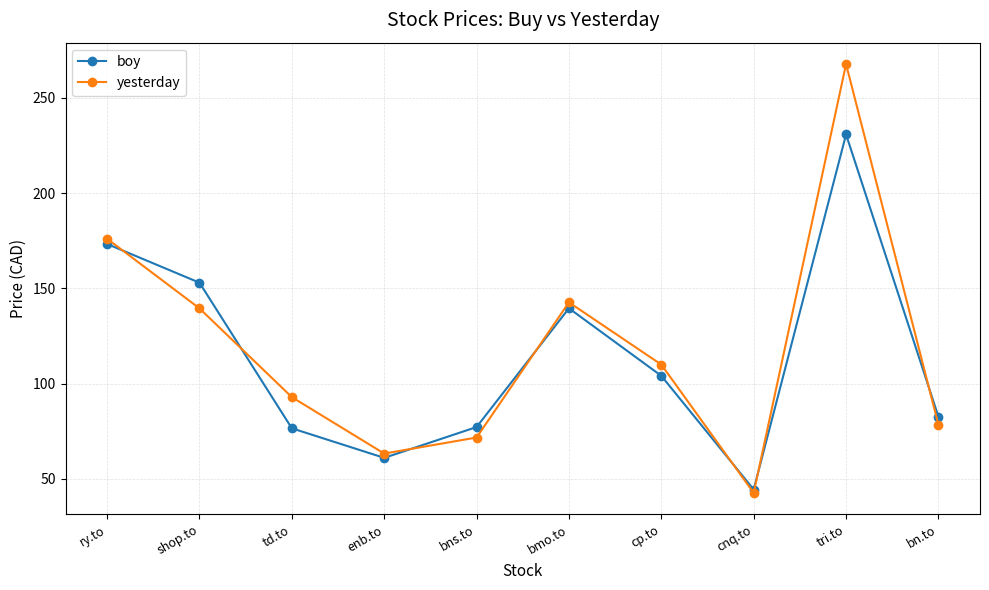

True or false: yesterday and boy intersect in this chart.

True